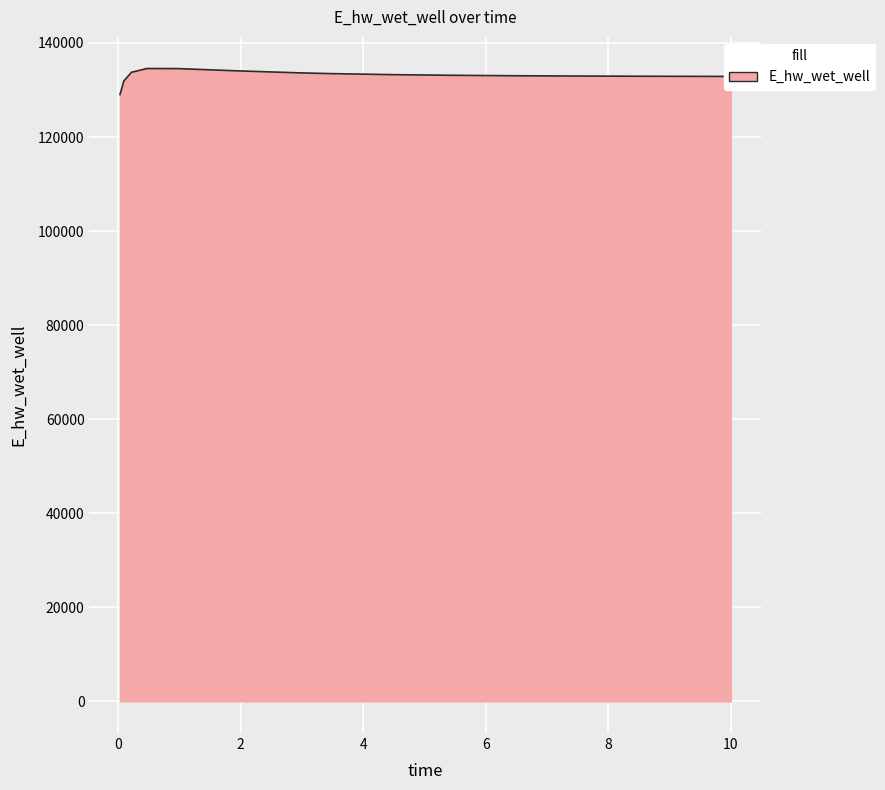

What is the maximum value shown in the chart?

134569.5